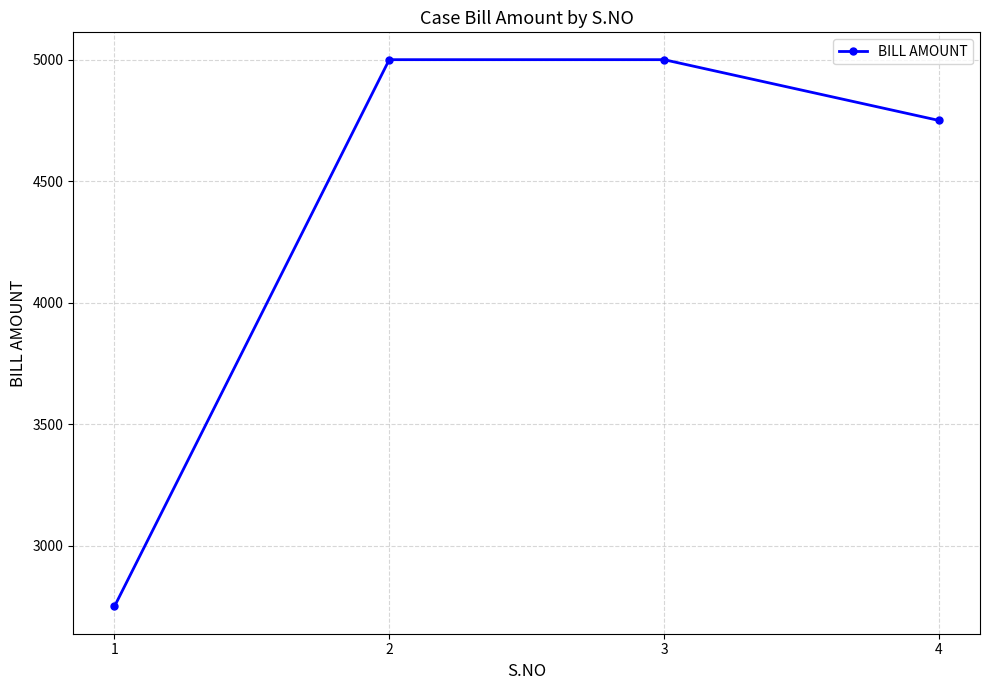

What is the minimum value shown in the chart?

2750